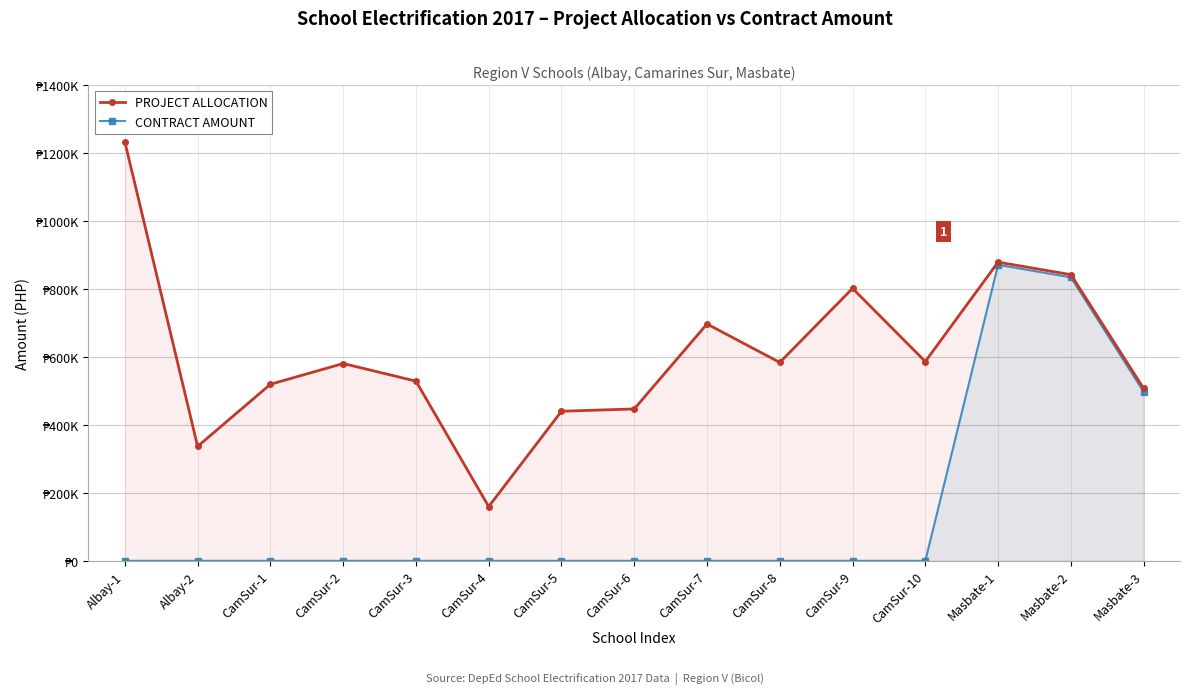

Where is PROJECT ALLOCATION nearest to the value 696280?

CamSur-7